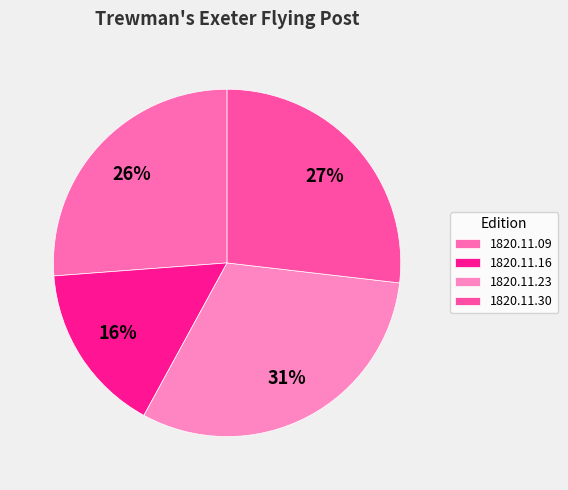

How much of the chart is everything except 1820.11.23?

68.9%